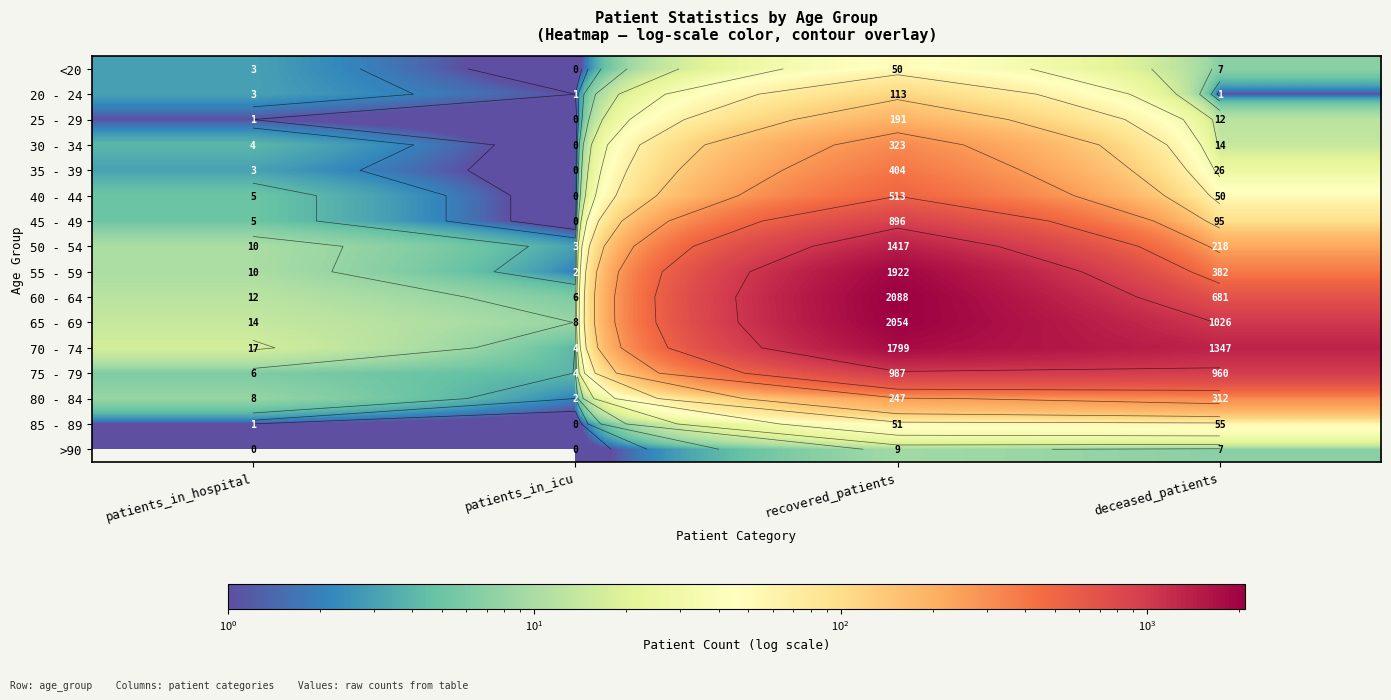

Which series has the largest range (max minus min)?

60 - 64